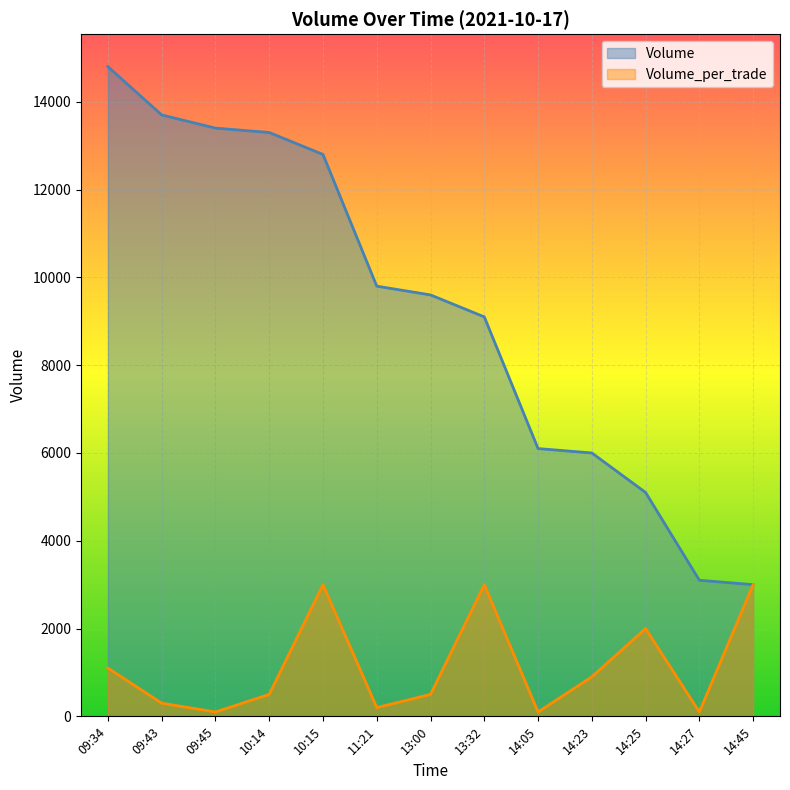

How many data points in Volume are above 9600?

6